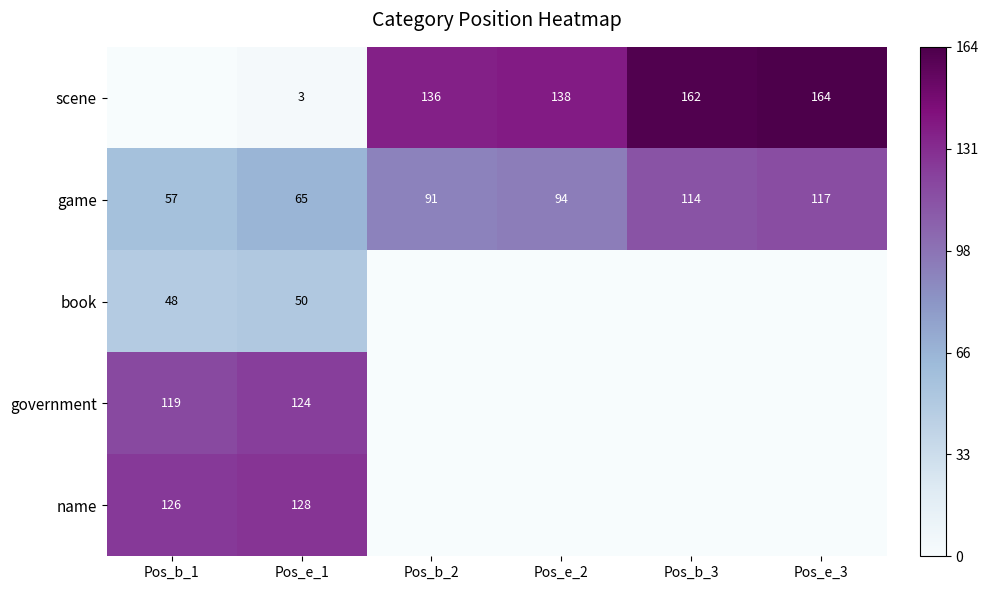

What is the lowest value of the game series?

57